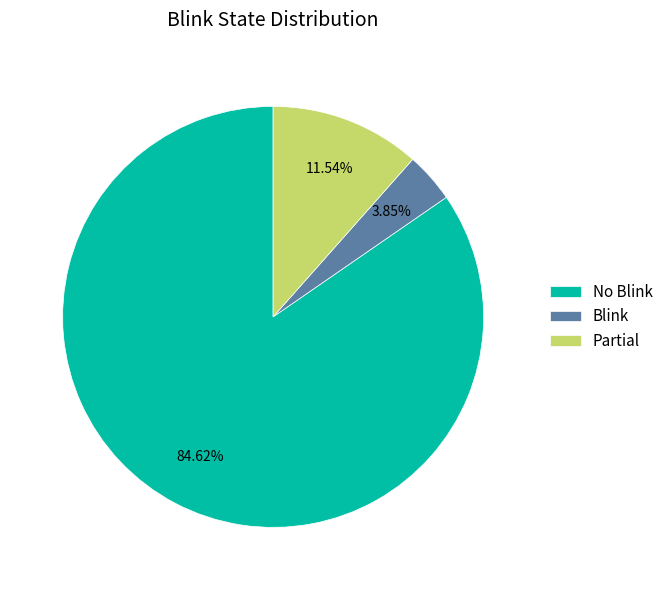

Is it true that Partial is 26% of the pie?

False